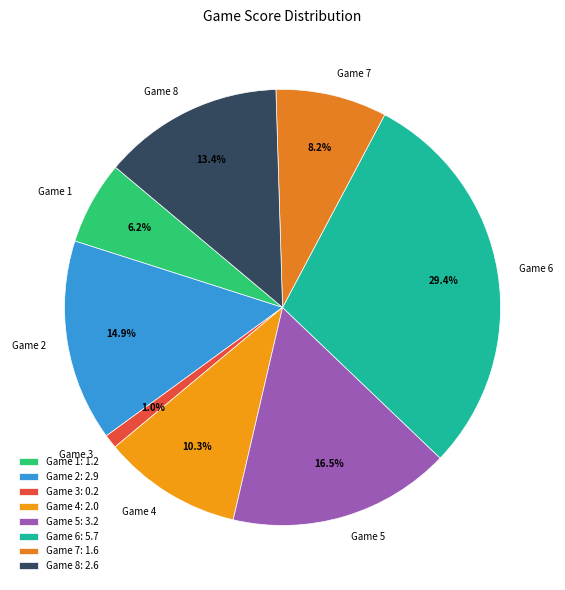

To the nearest percent, what percentage of the pie is Game 1?

6%